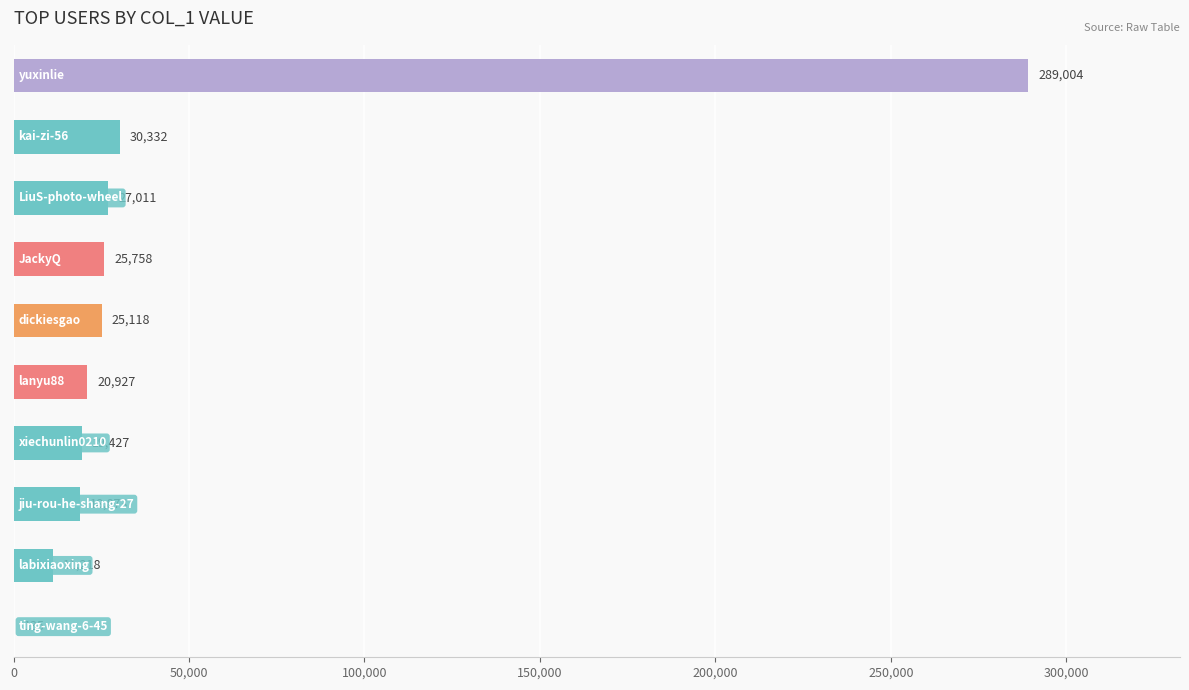

What is the sum of all values?

467803